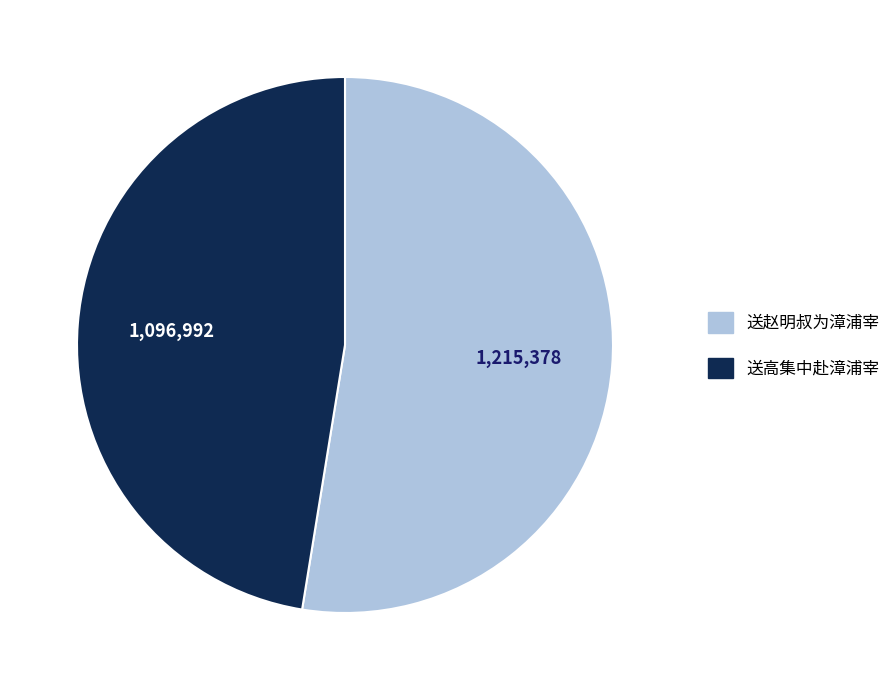

Is there any slice that represents more than half of the pie?

Yes